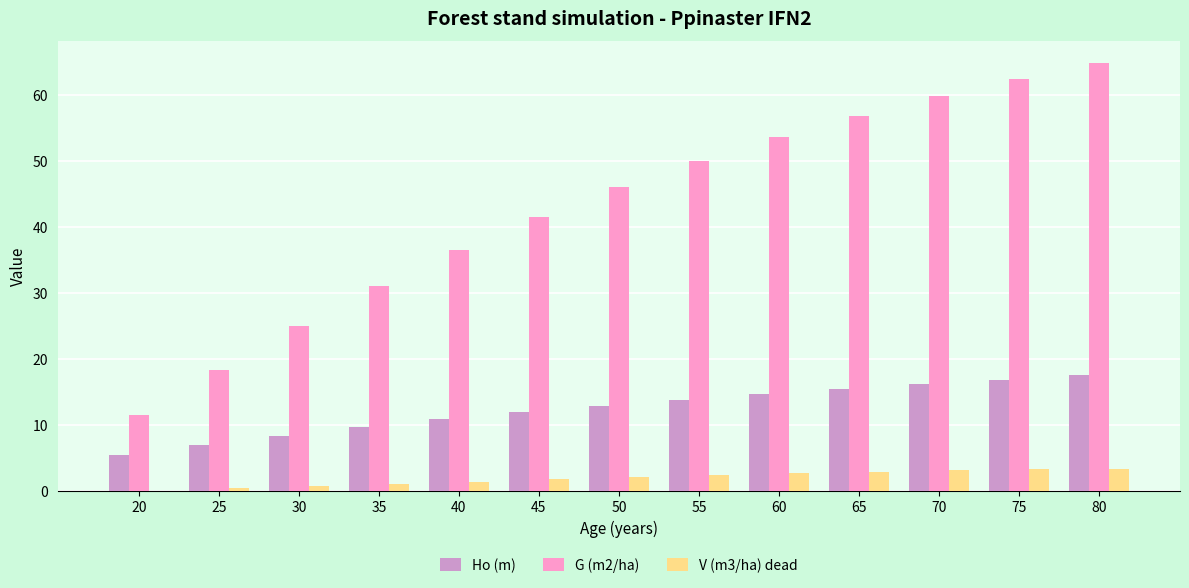

Is it true that V (m3/ha) dead equals 2.1 at 20?

False